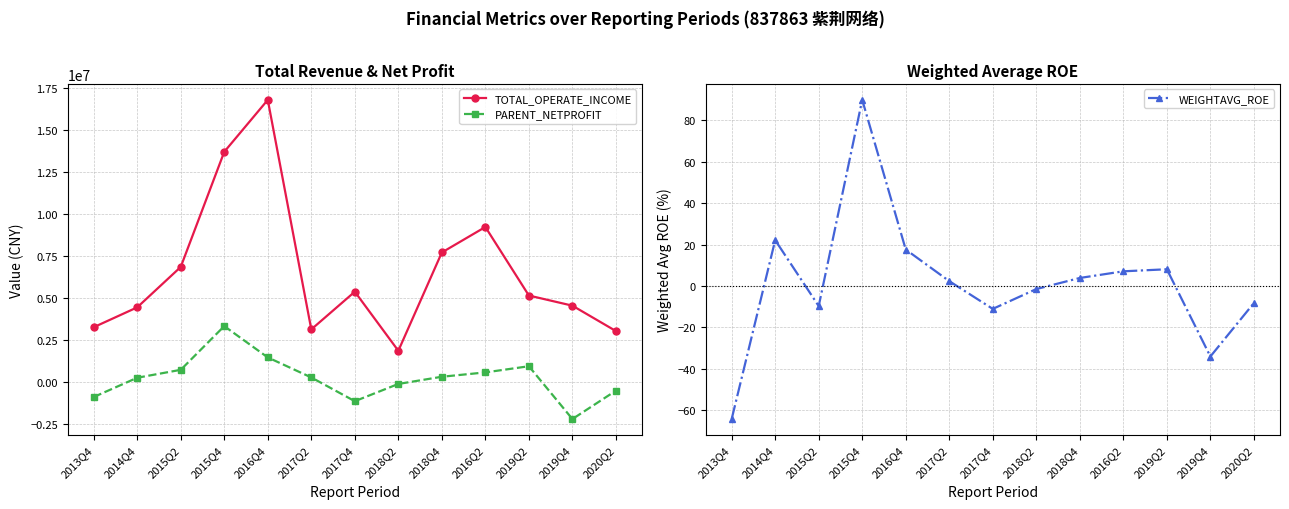

What are all the series names shown in the legend?

TOTAL_OPERATE_INCOME, PARENT_NETPROFIT, WEIGHTAVG_ROE